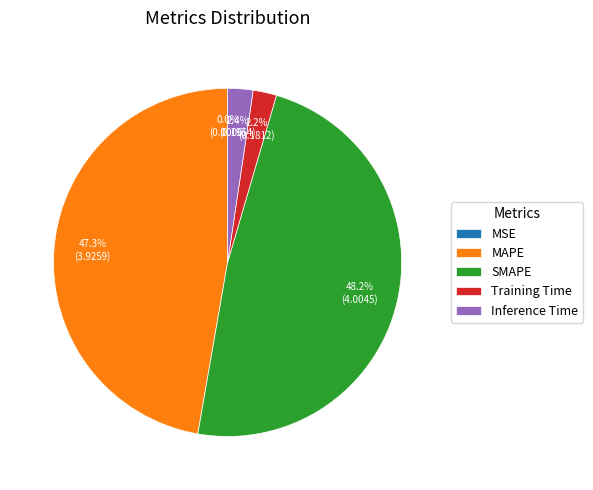

Which category has the biggest portion of the pie?

SMAPE